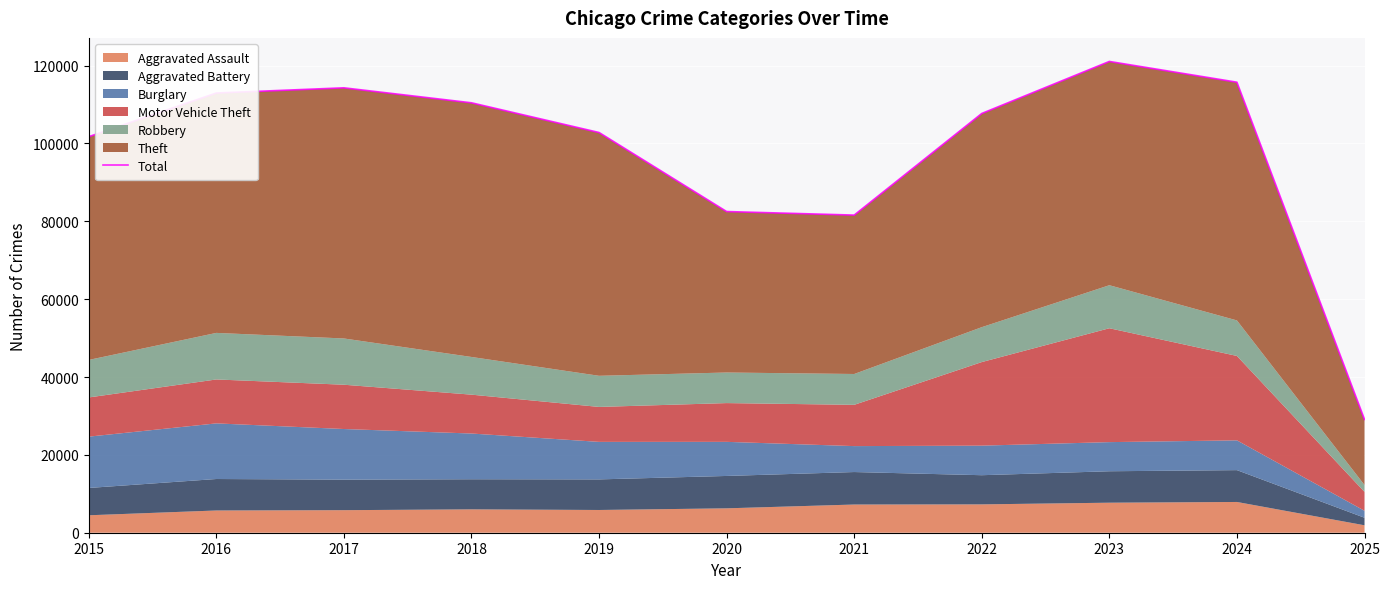

At which category does the chart reach its peak across all series?

2023